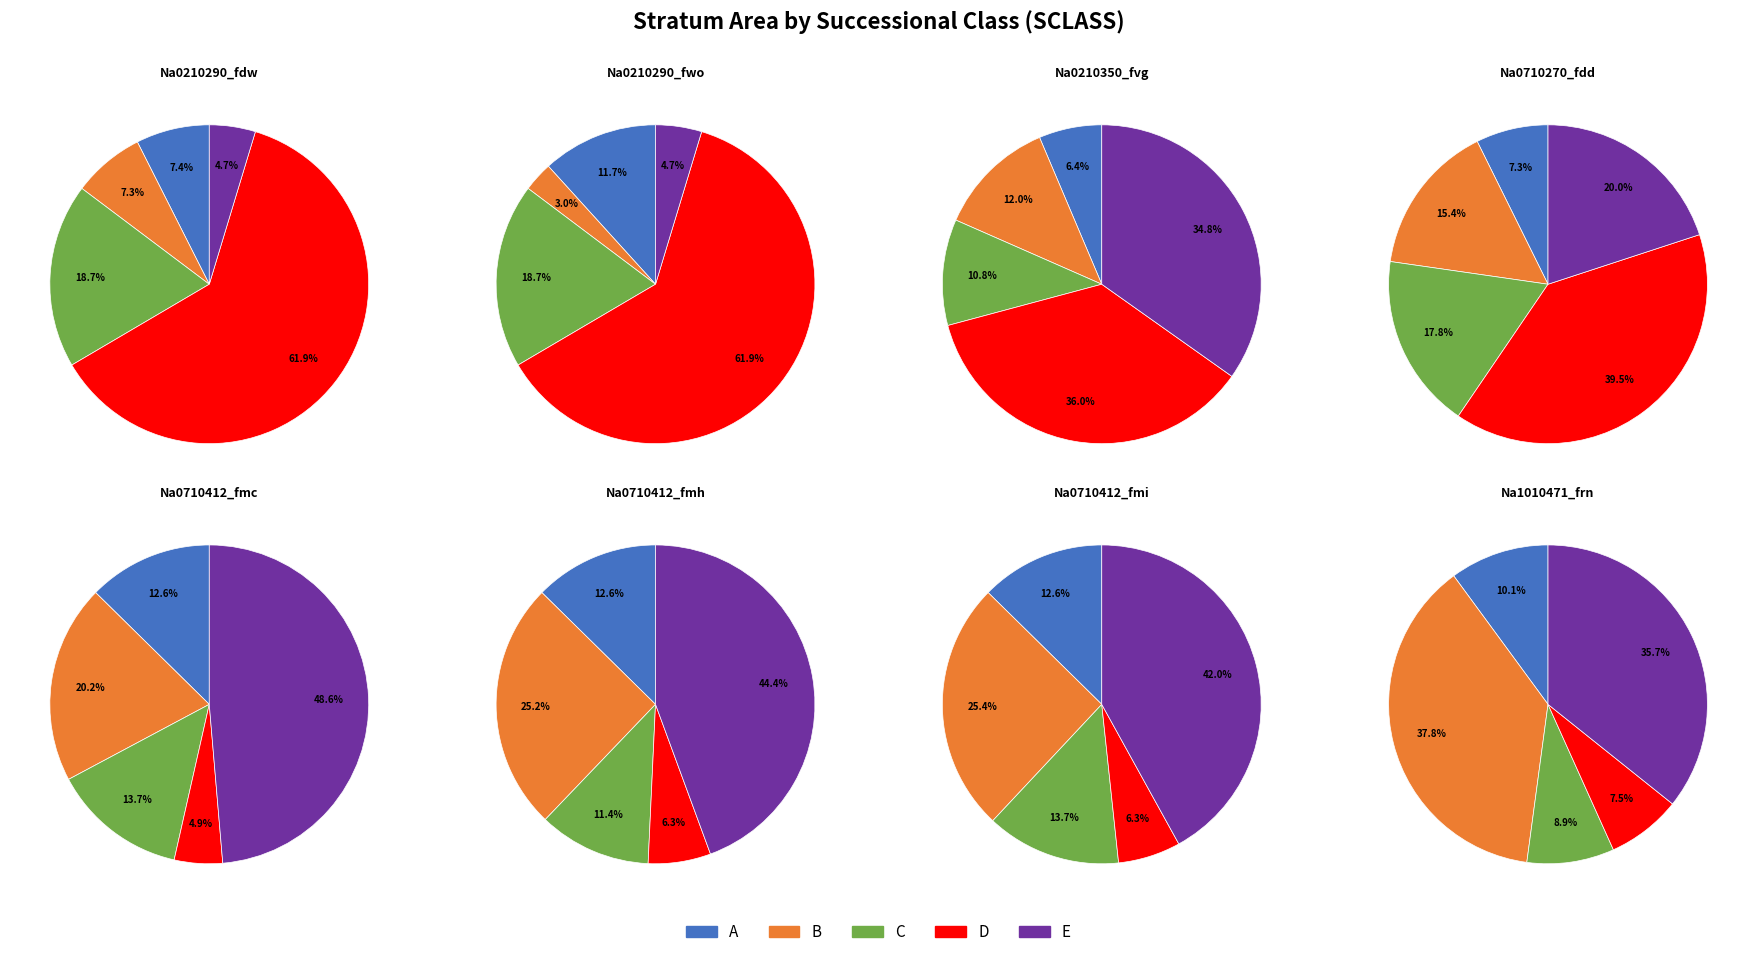

Is there a majority slice in this chart?

No